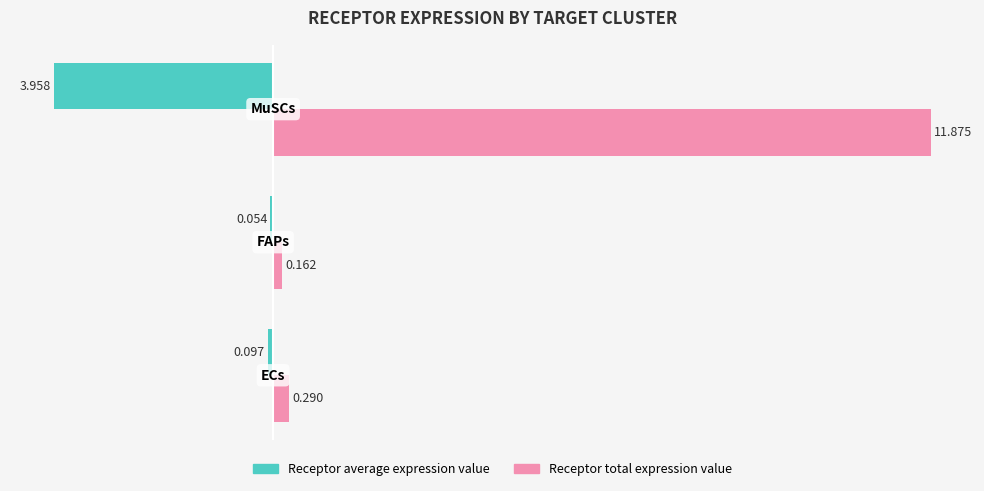

Which series has the largest total across all categories?

Receptor total expression value